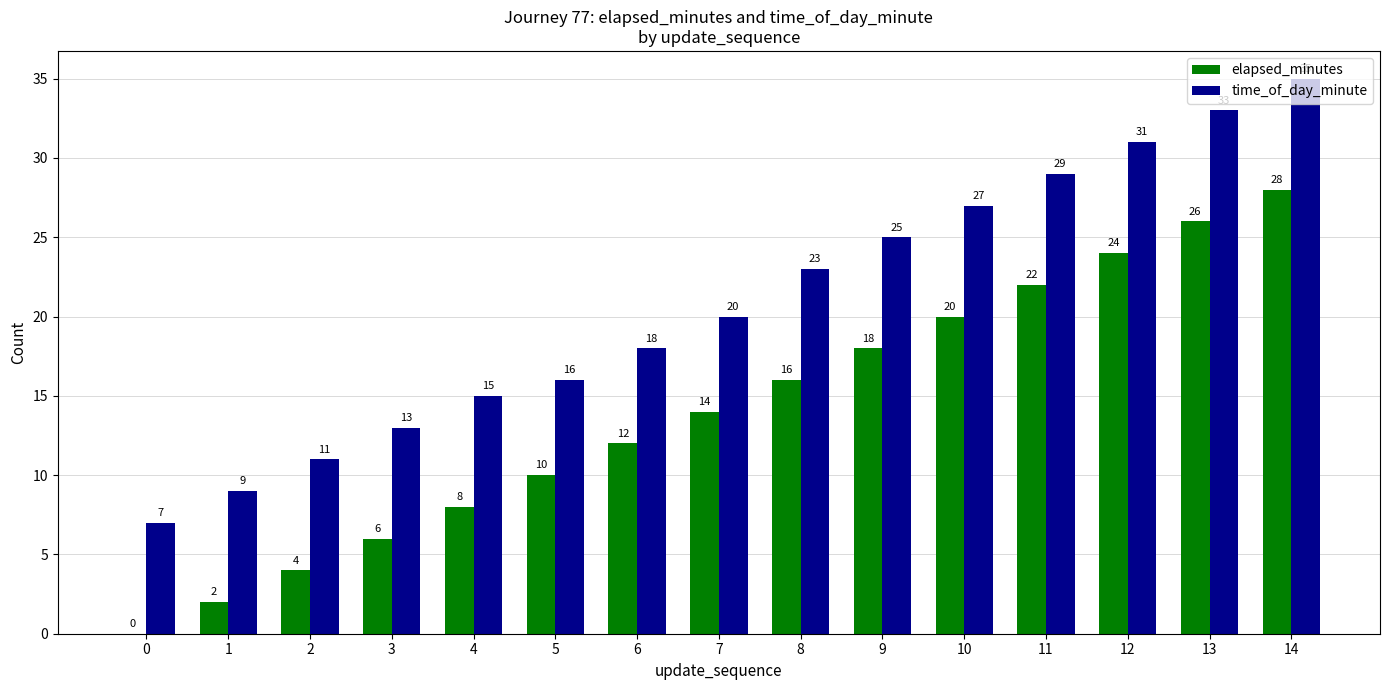

What is the sum of the time_of_day_minute values at 12 and 4?

46